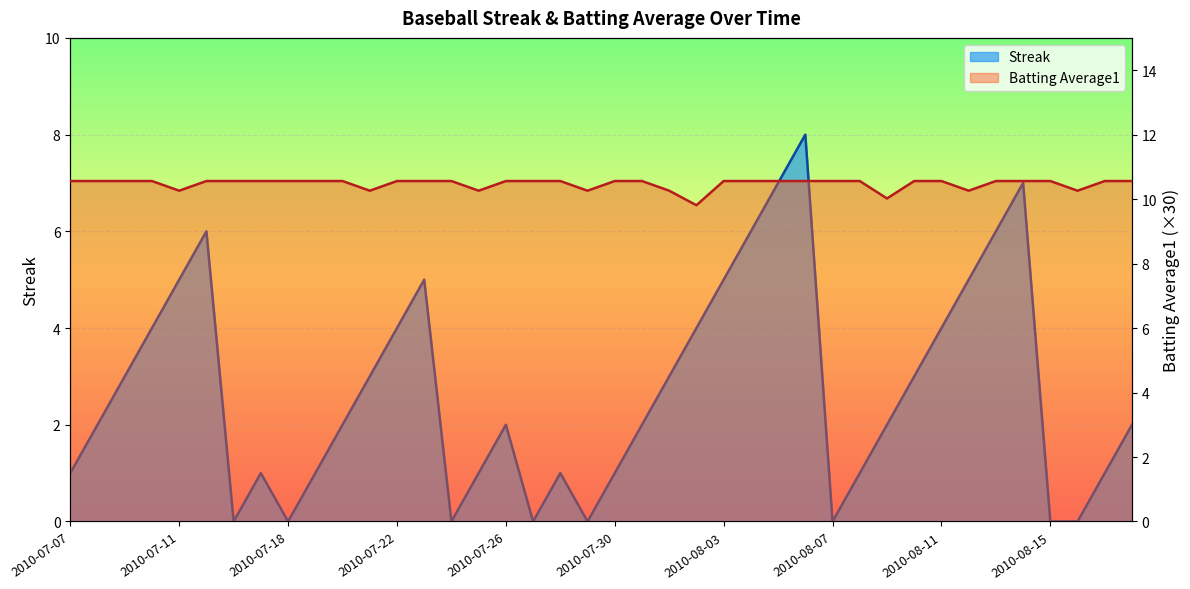

What is the value of the Streak point at the 25th from the left?

5.0